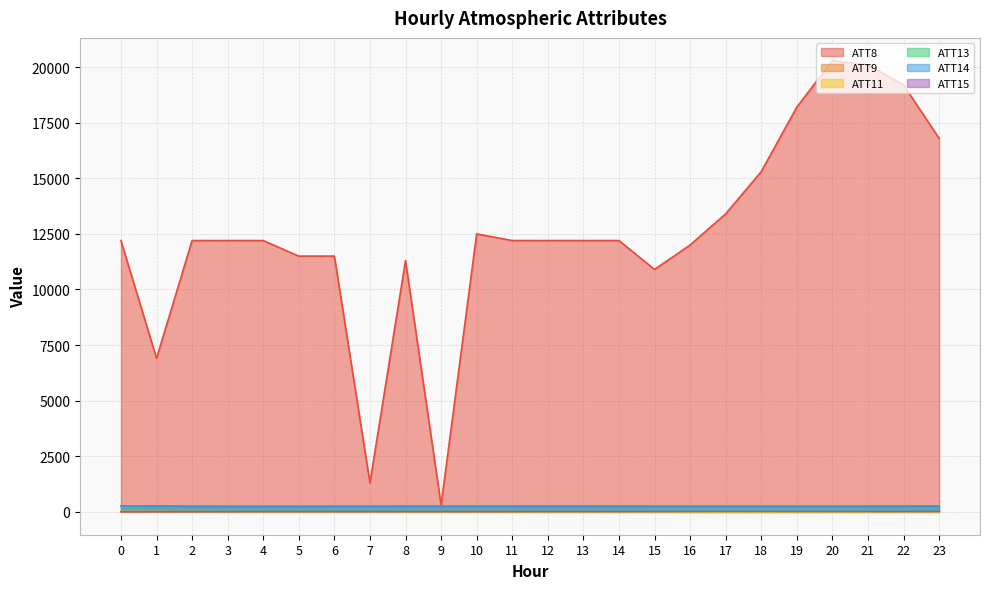

True or false: ATT14 and ATT8 intersect in this chart.

False